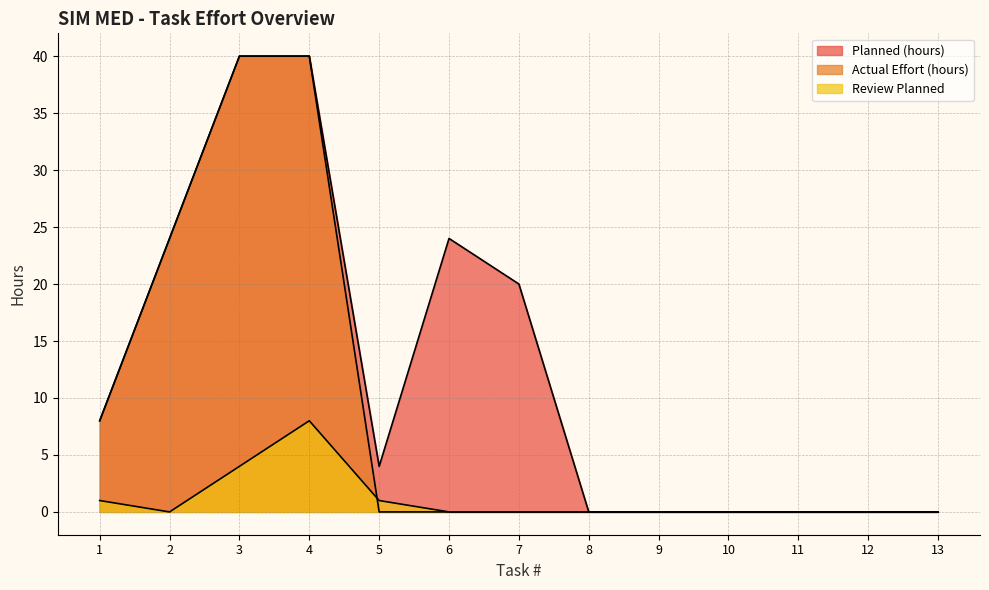

True or false: Review Planned and Planned (hours) intersect in this chart.

False